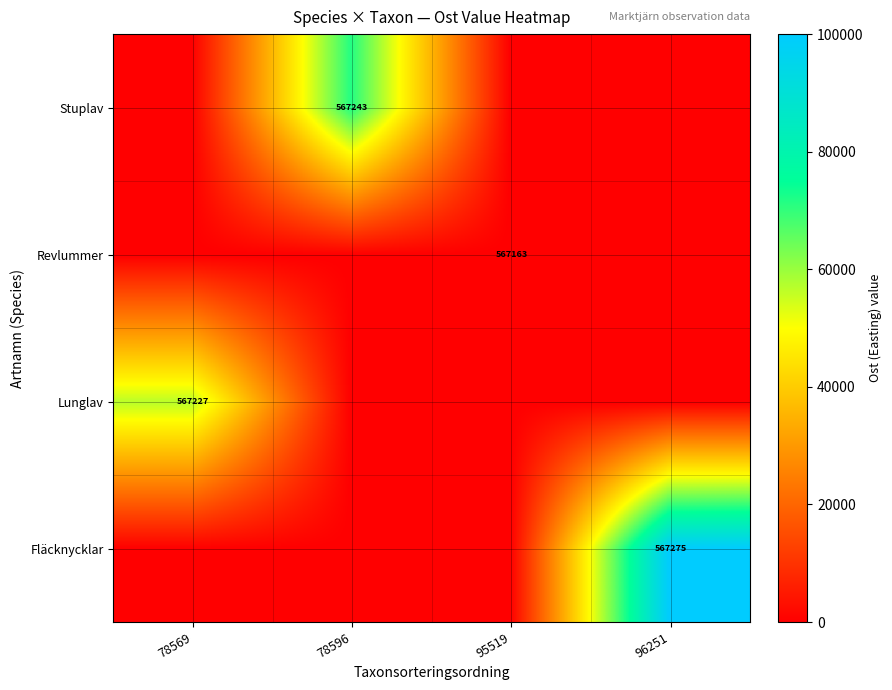

At how many categories does at least one series exceed 35995?

3